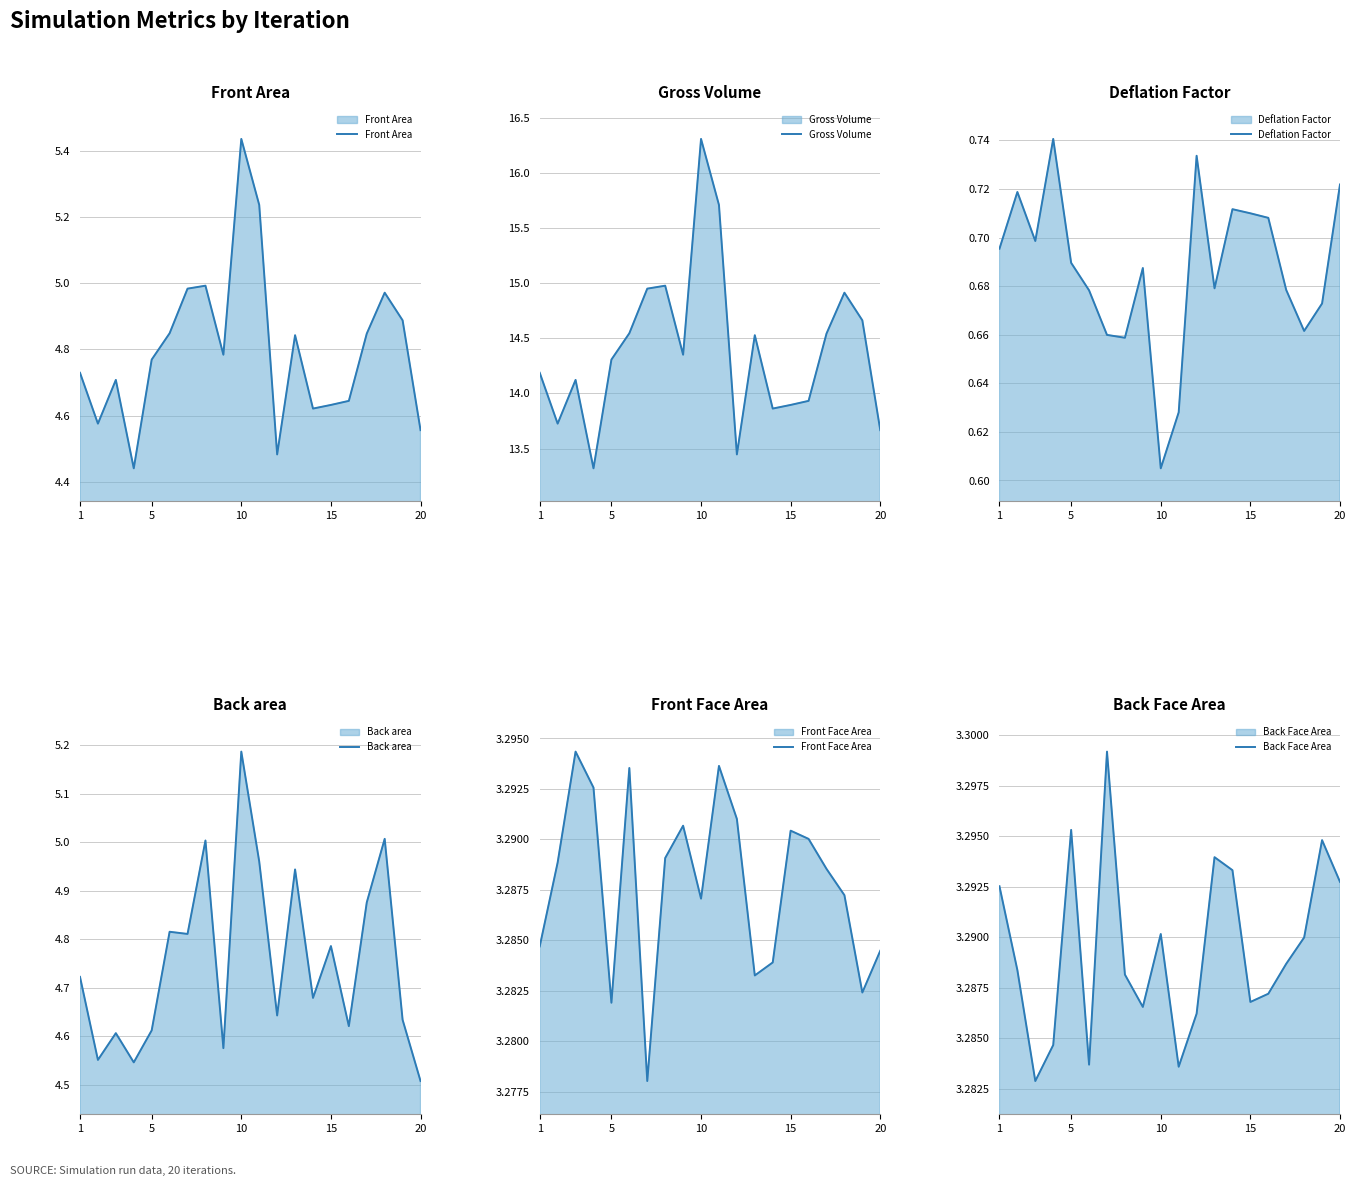

Which series has the widest spread of values?

Gross Volume